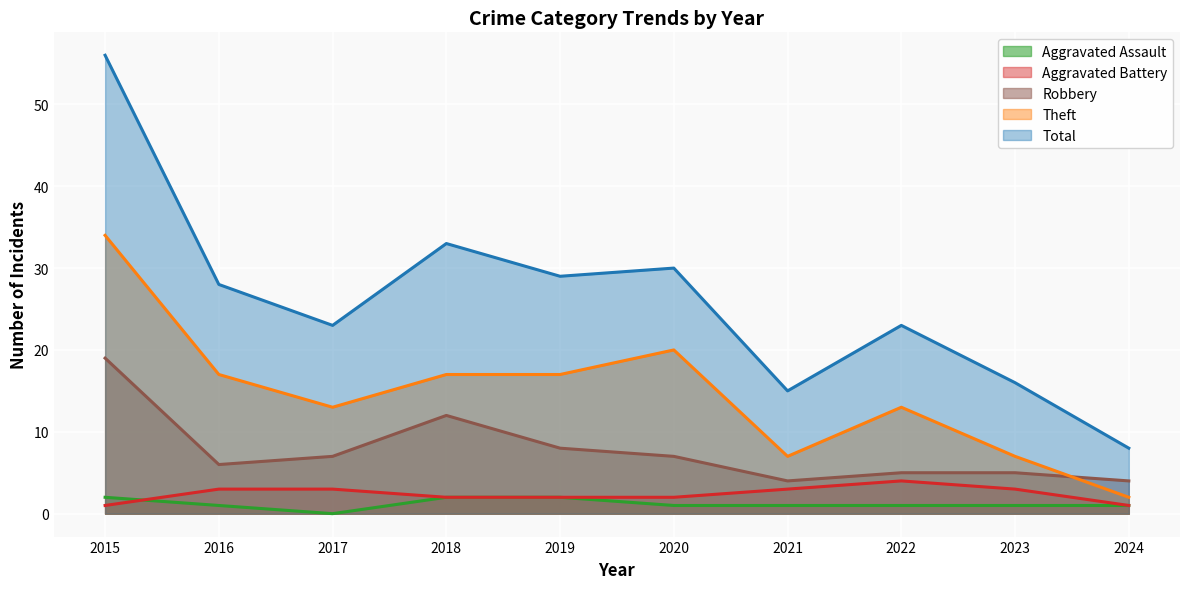

True or false: Aggravated Assault has a value of 1 at 2023.

True